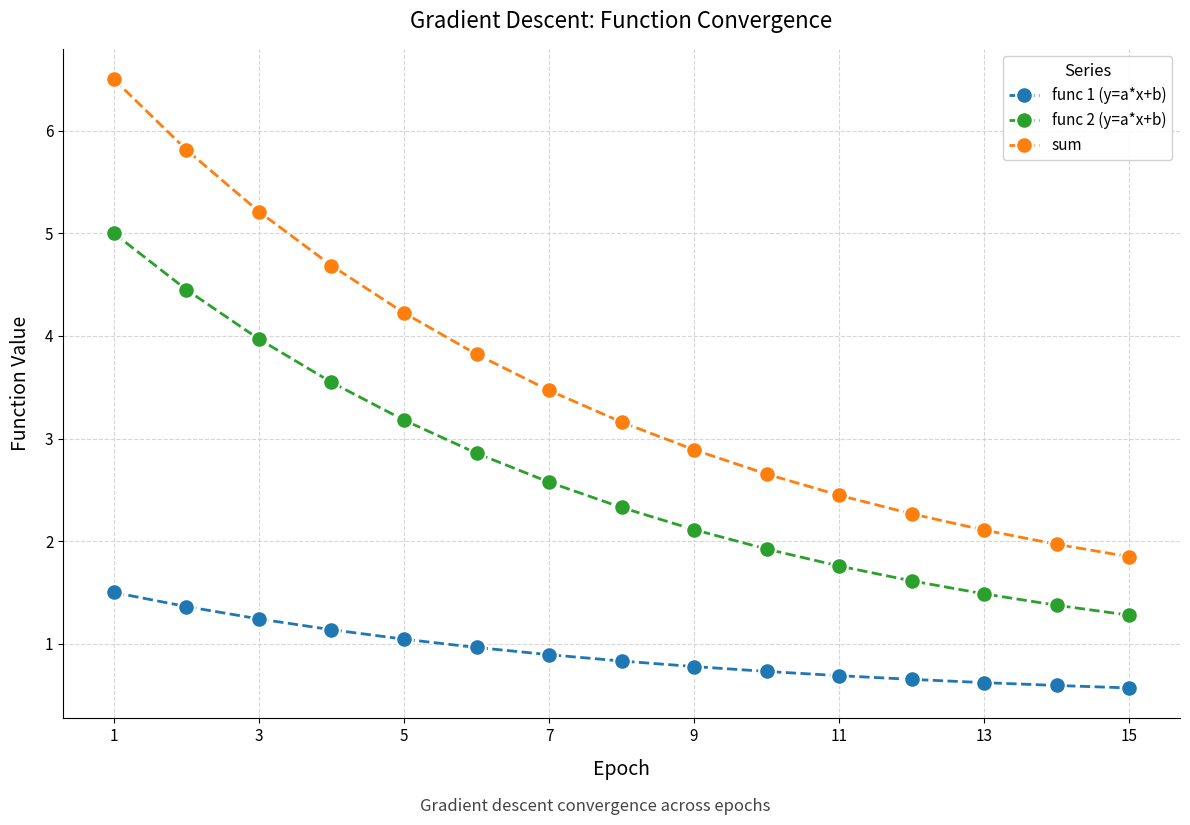

What is the lowest value of the sum series?

1.8